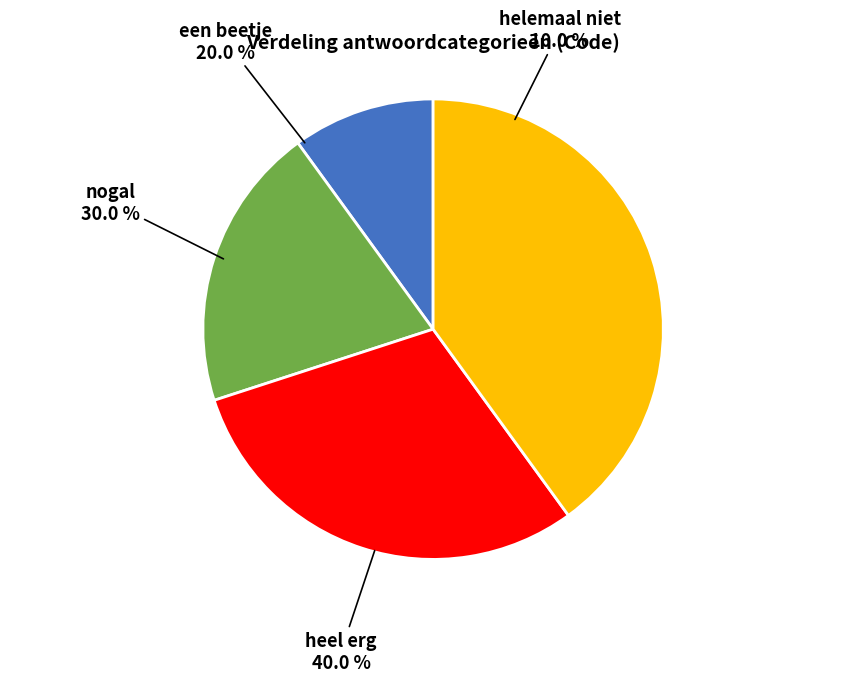

How many slices are in this pie chart?

4